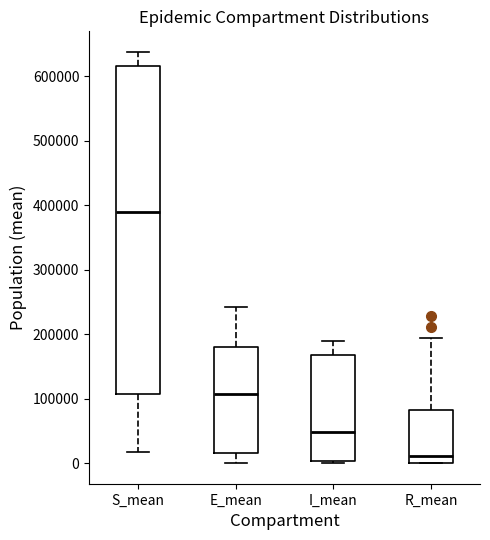

Where is the upper edge of the box for I_mean on the y-axis? The values are not printed on the chart, so give them approximately, as read against the axis.

170000